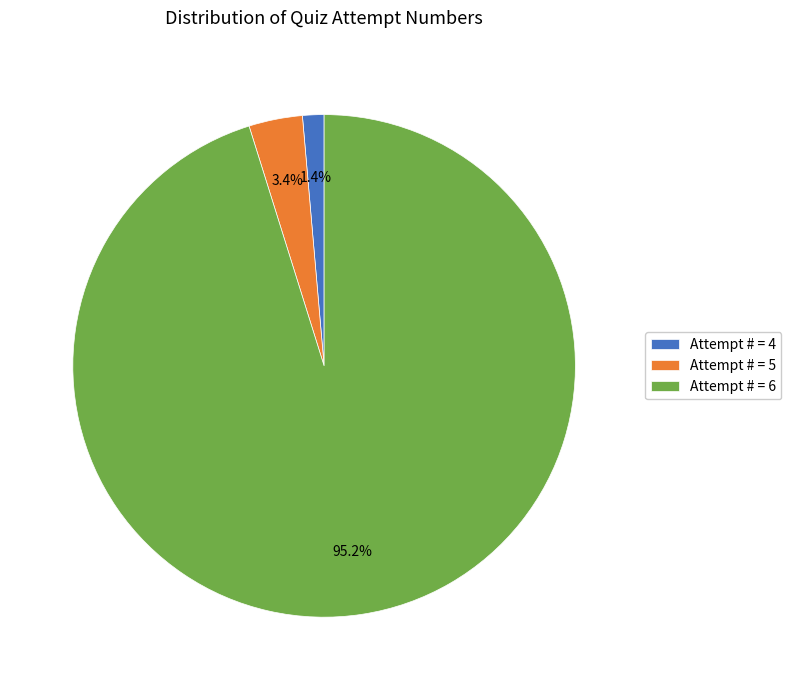

Is the sum of Attempt # = 5 and Attempt # = 4 greater than half?

No